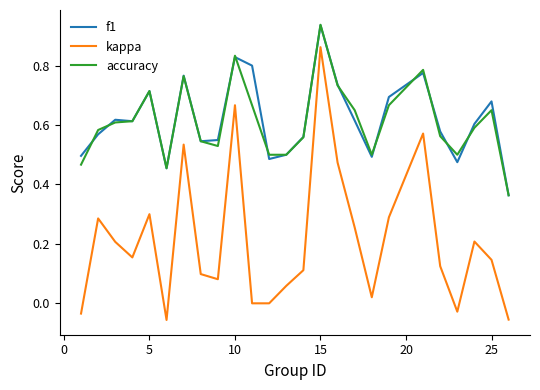

True or false: f1 and kappa cross at least once.

False